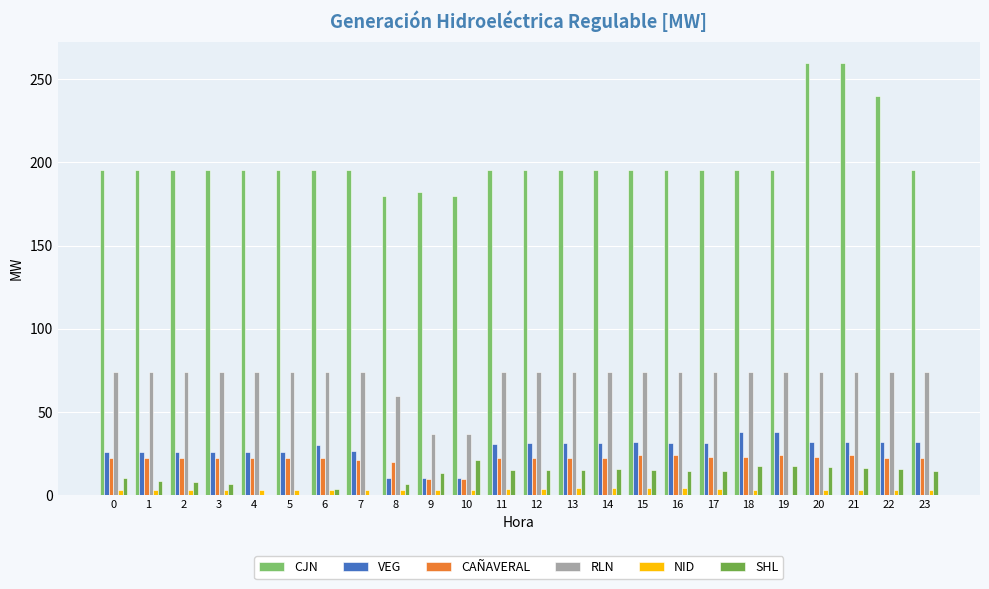

Are the bars horizontal?

No